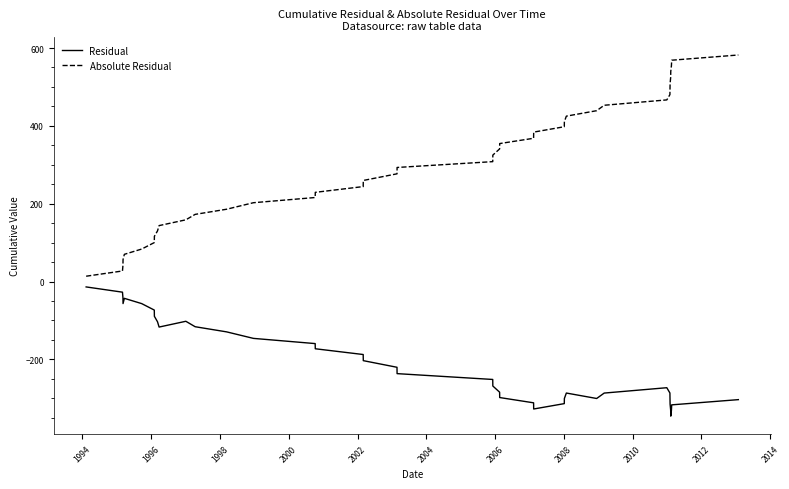

Which series has the largest total across all categories?

Absolute Residual